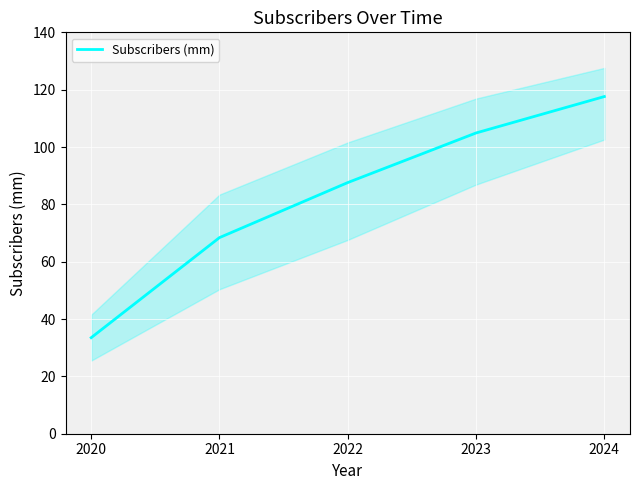

Which has a higher value, 2024 or 2023?

2024